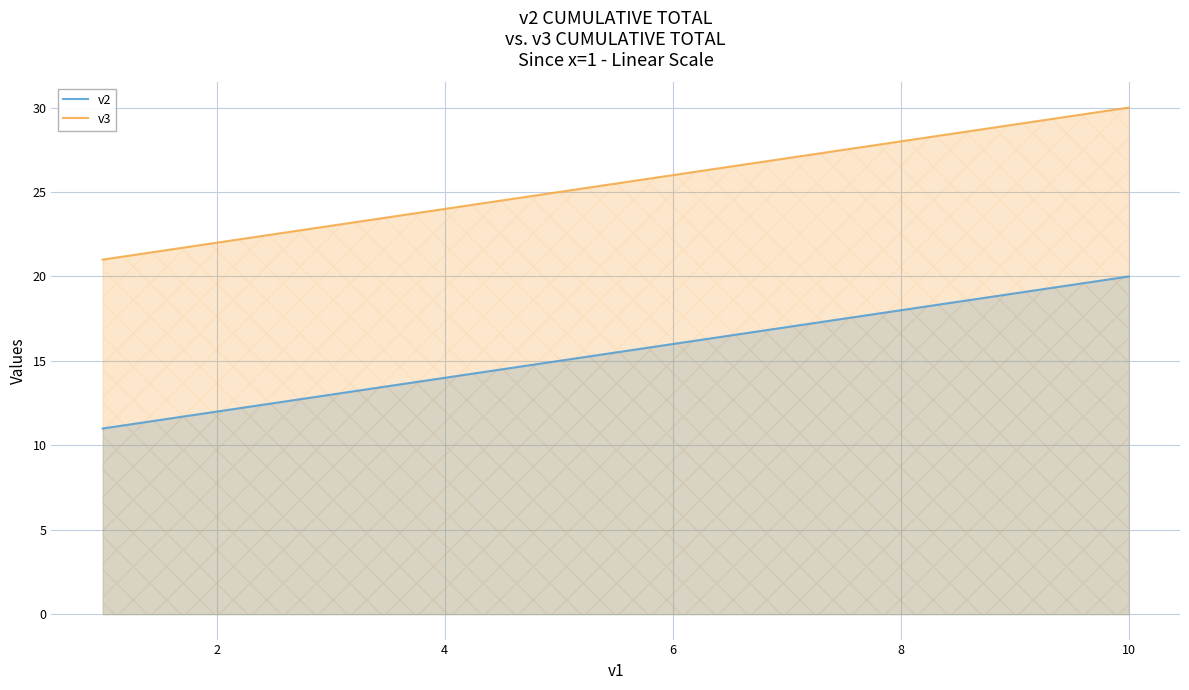

What is the difference between the highest and lowest values at 8?

10